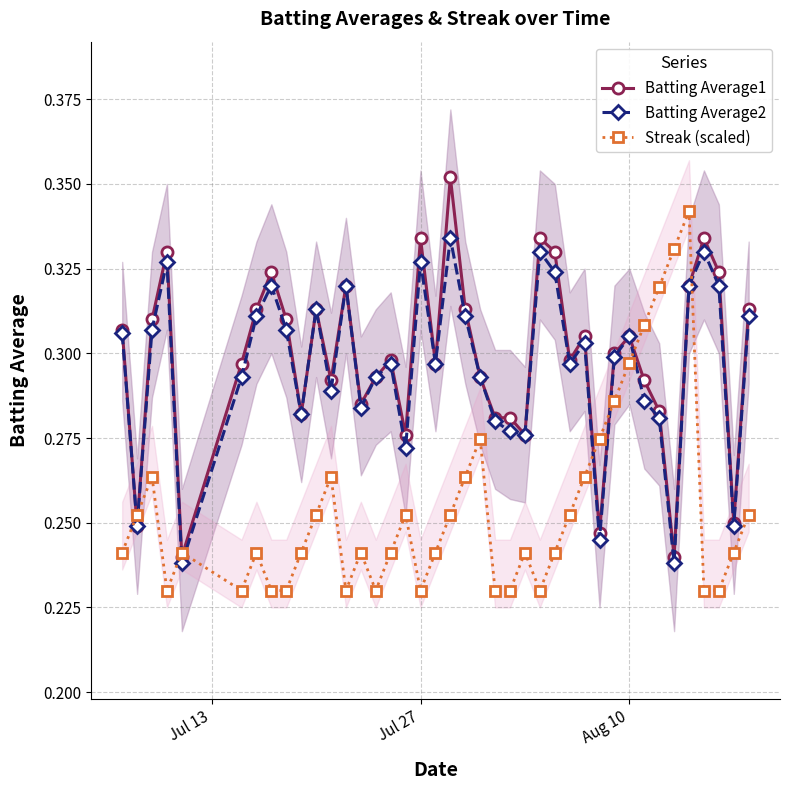

What is the highest value of the Streak (scaled) series?

0.3